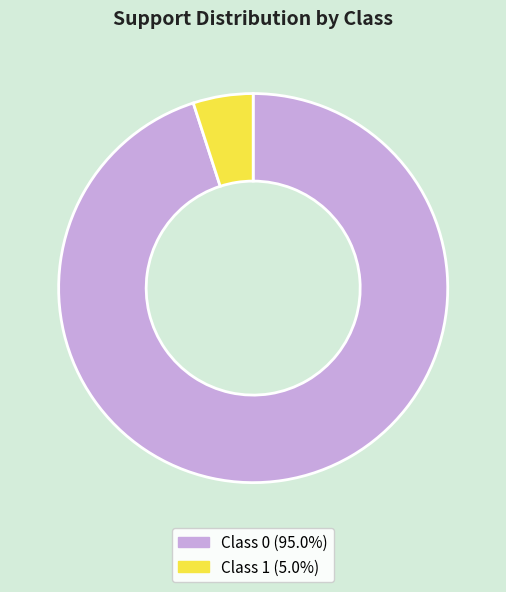

Is there any slice that represents more than half of the pie?

Yes